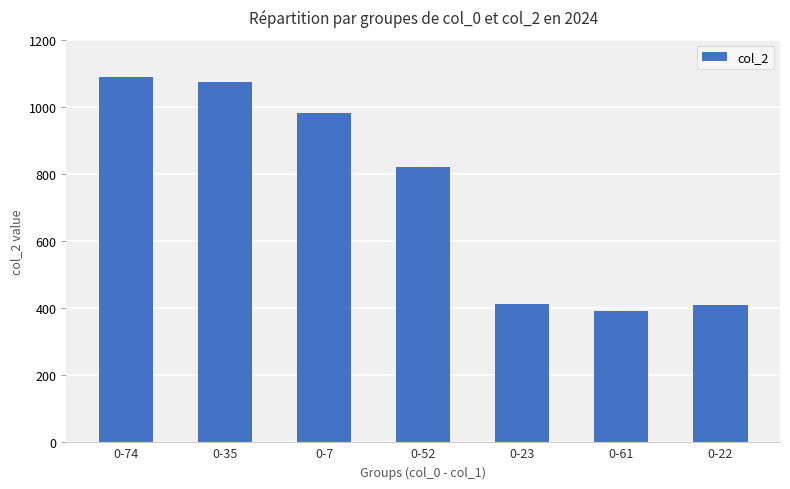

Where is the data nearest to the value 740?

0-52